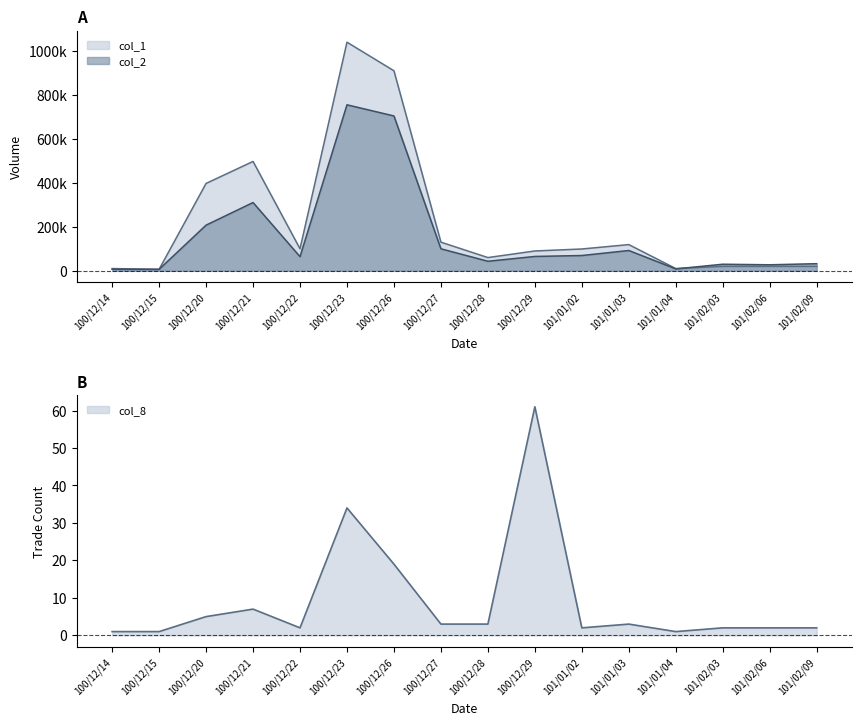

What is the spread (max minus min) of values at 100/12/15?

6499